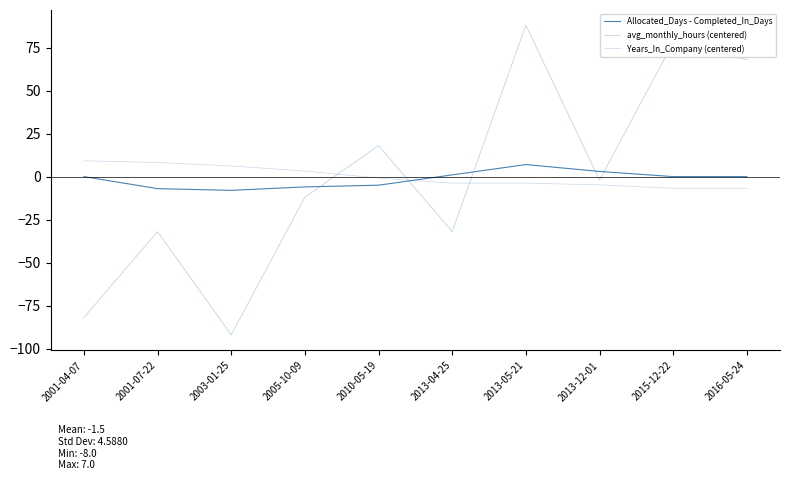

Which category has the lowest value across all series?

2003-01-25